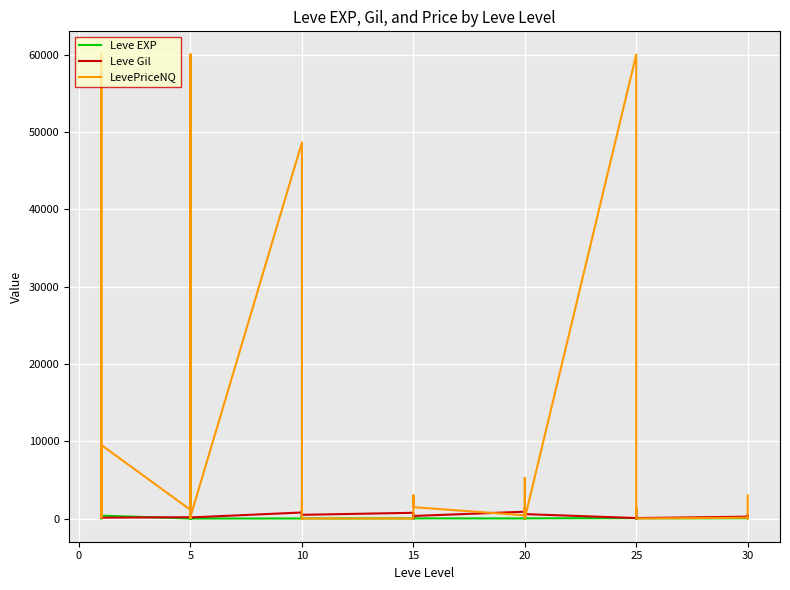

What is the average value of the LevePriceNQ series?

8600.9